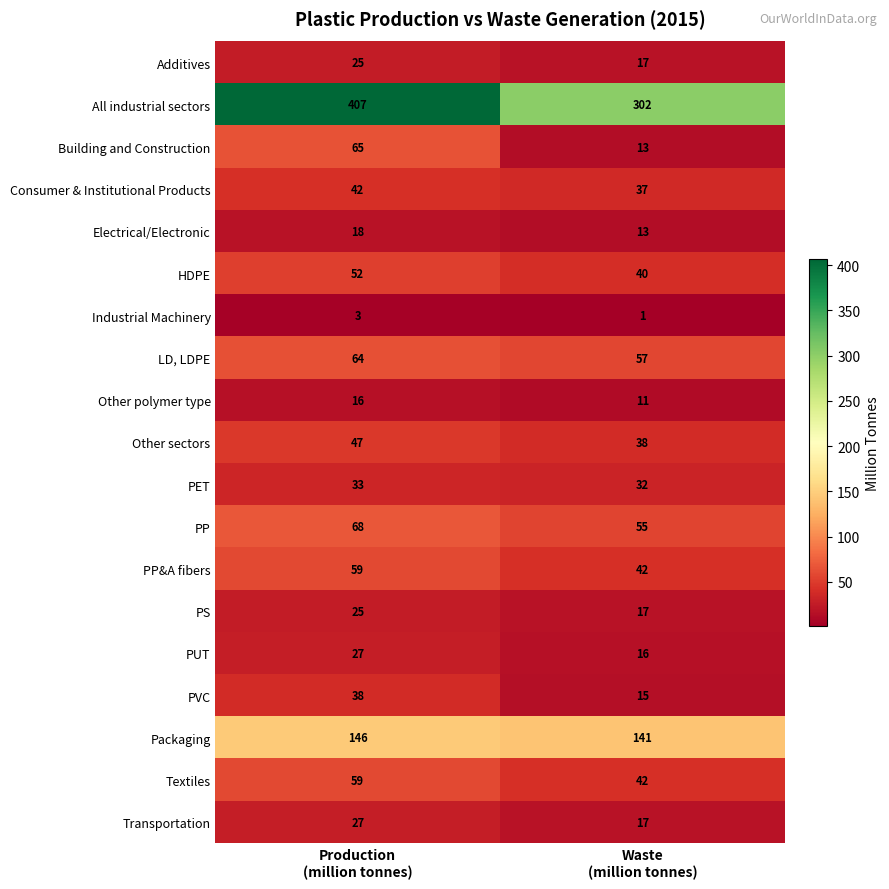

Which series has the largest total across all categories?

All industrial sectors